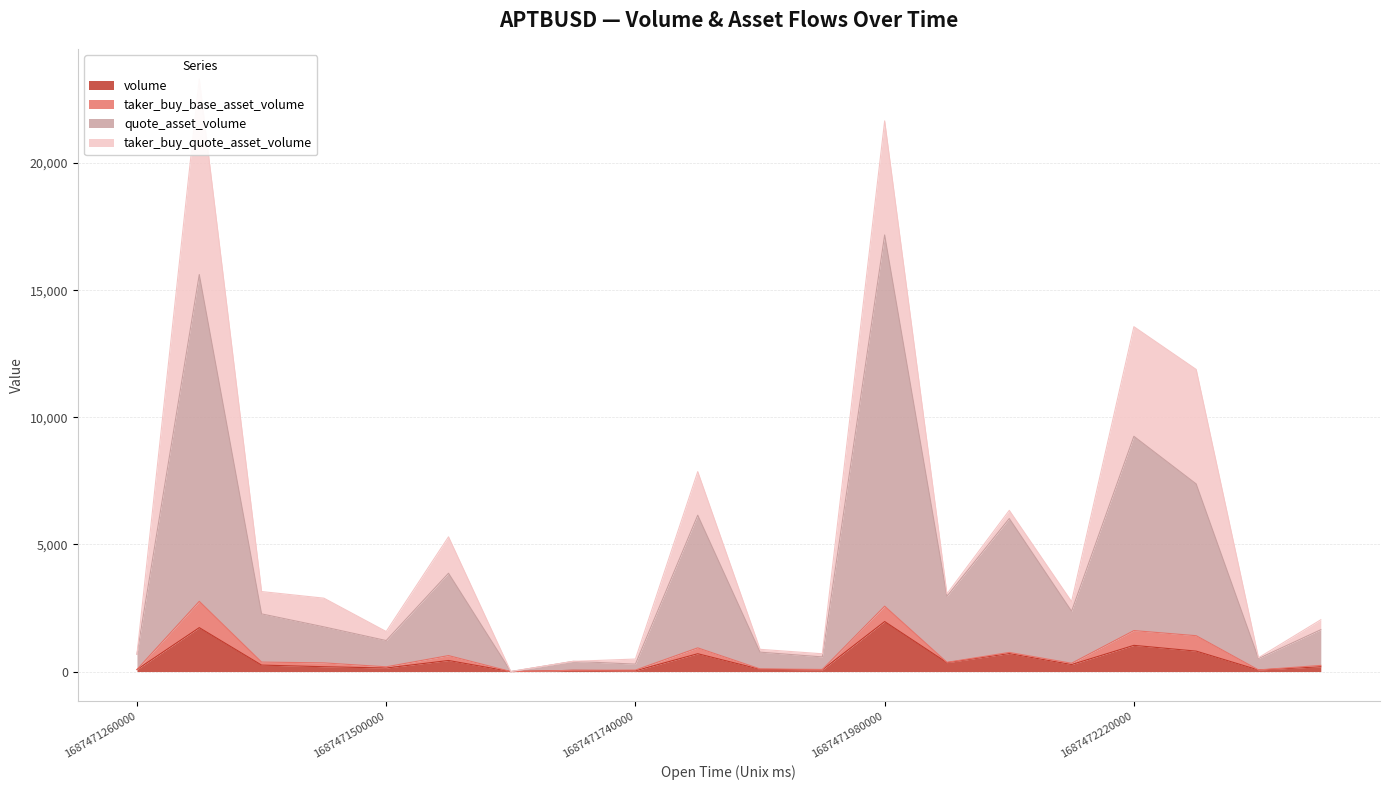

The value of volume at 1687471320000 is 759.5. True or false?

False